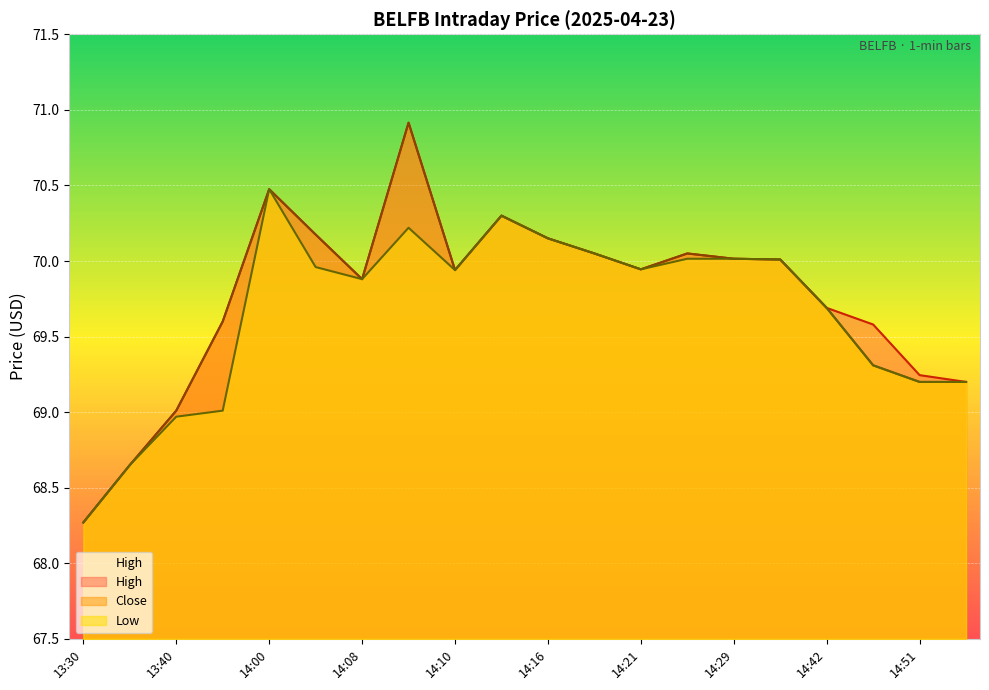

Between 13:30 and 14:42, which is larger?

14:42